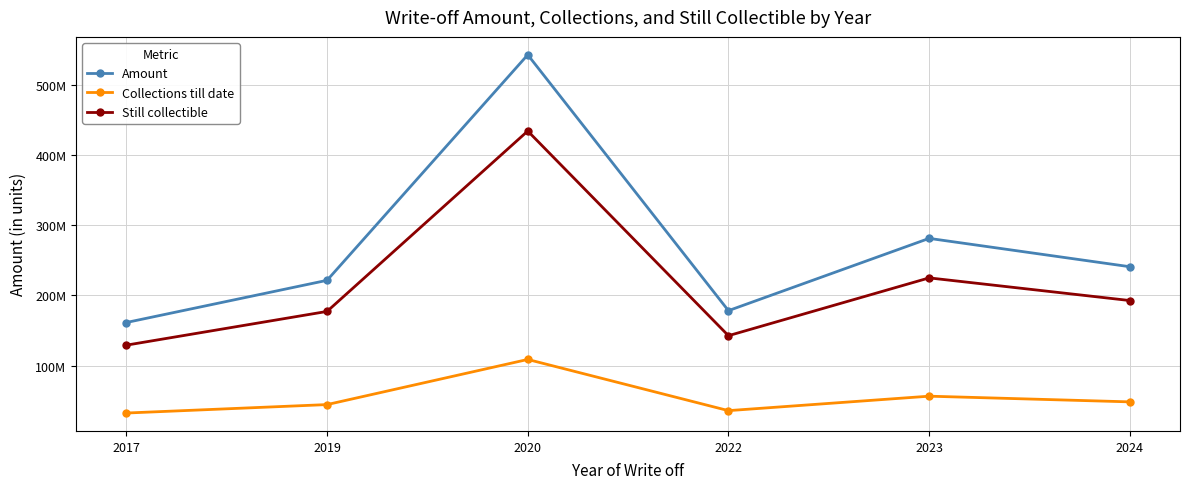

True or false: Still collectible and Amount intersect in this chart.

False